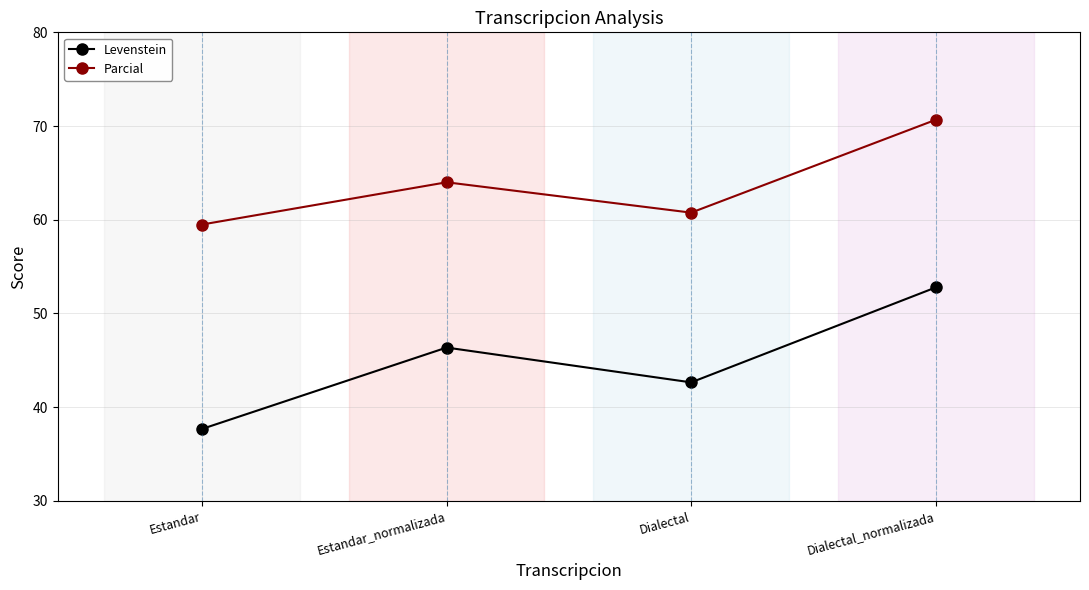

Is the value of Parcial at Estandar greater than the value of Levenstein at Dialectal_normalizada?

Yes